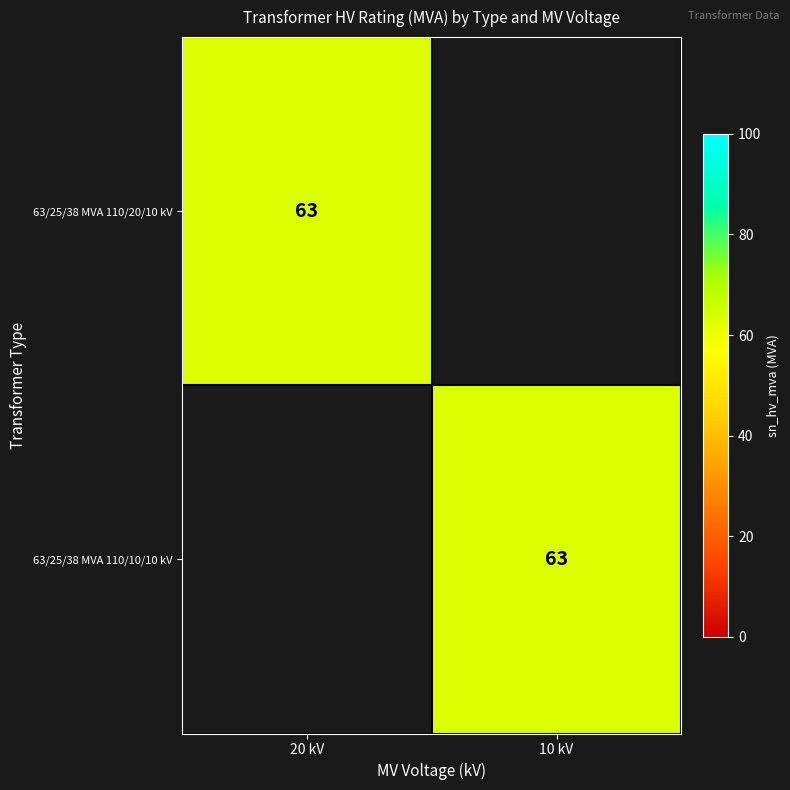

True or false: 63/25/38 MVA 110/20/10 kV has a value of 63 at 20 kV.

True